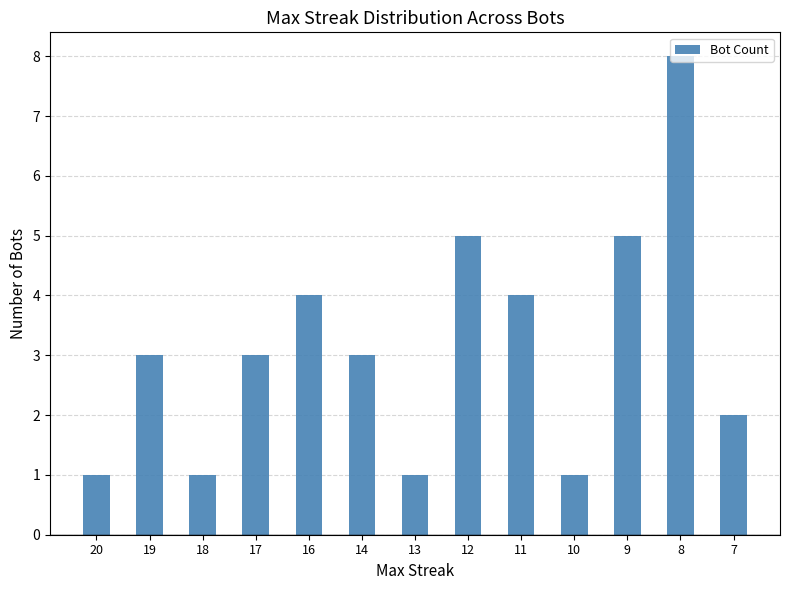

How many bars are there in total?

13